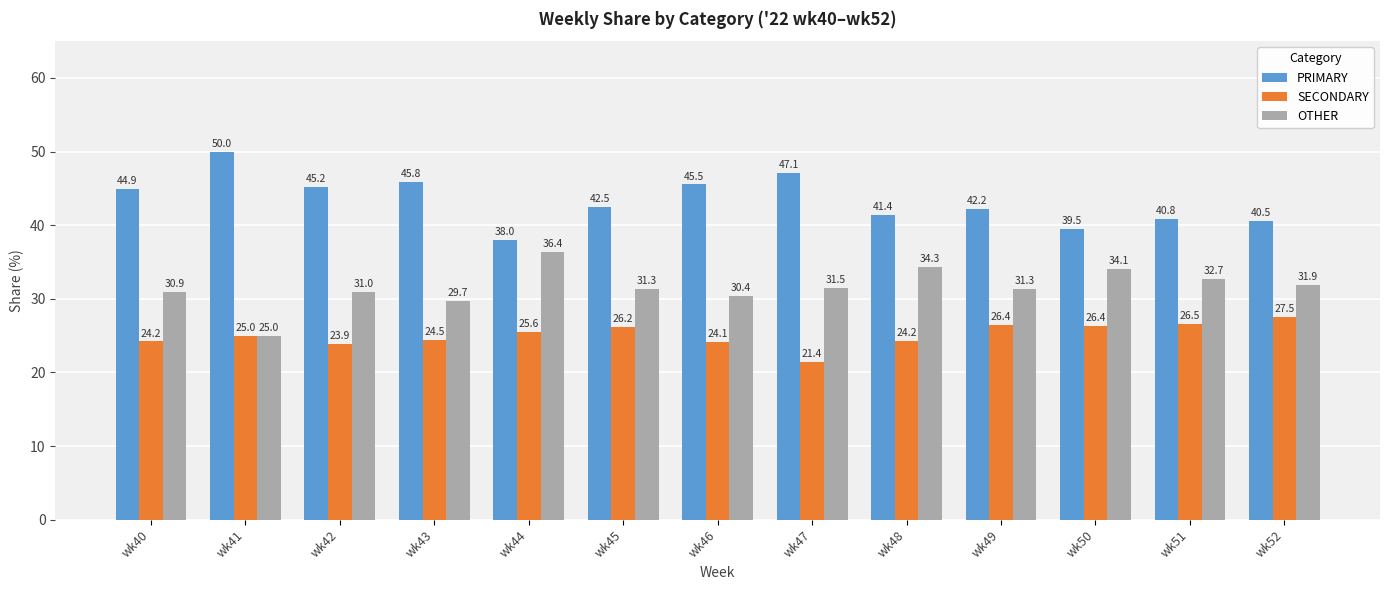

At which category does the chart reach its peak across all series?

wk41